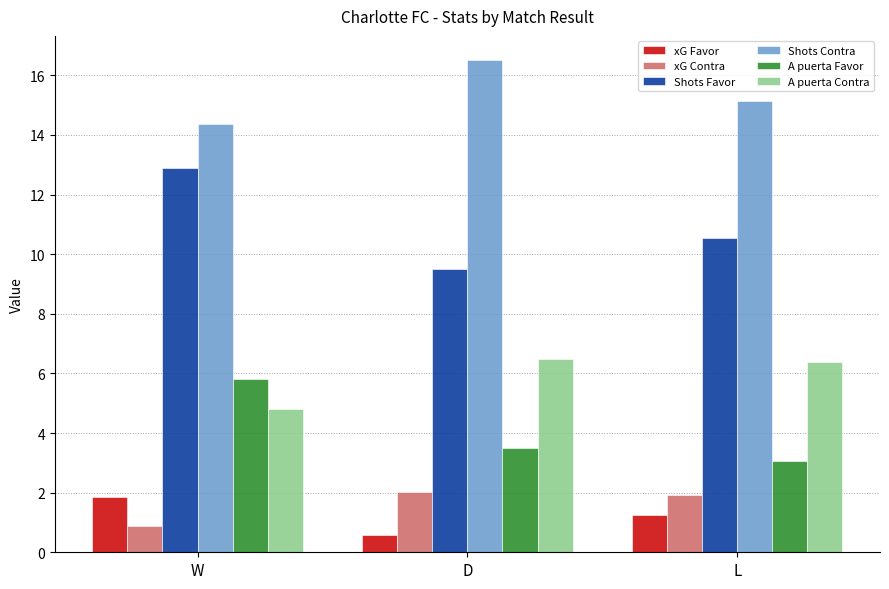

How many categories are shown in the chart?

3